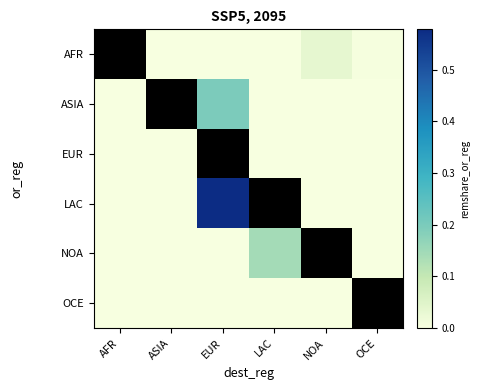

The value of AFR at LAC is 0.0. True or false?

False